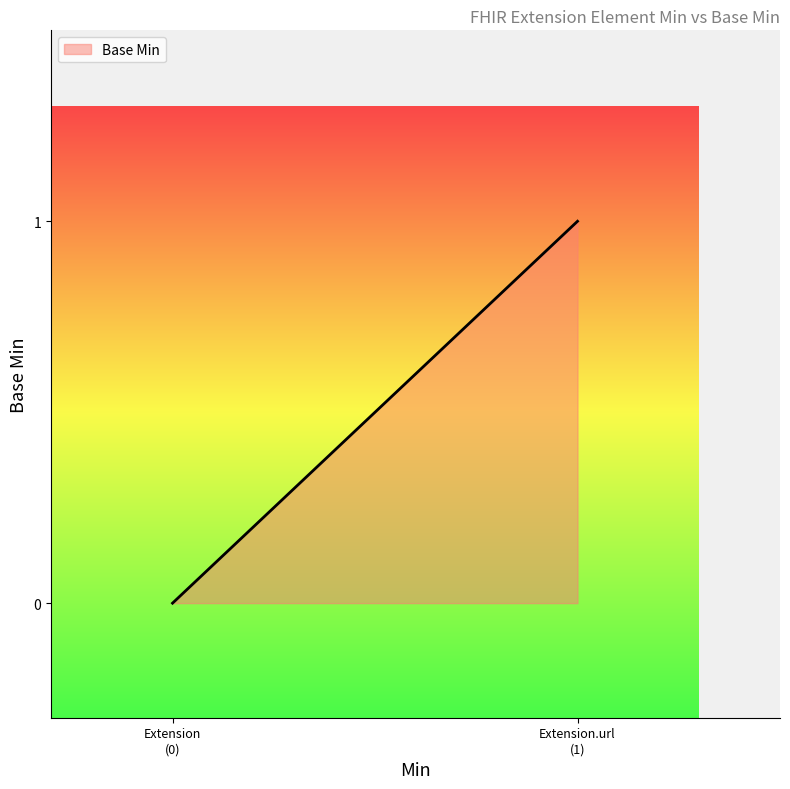

Which category has the lowest value across all series?

Extension